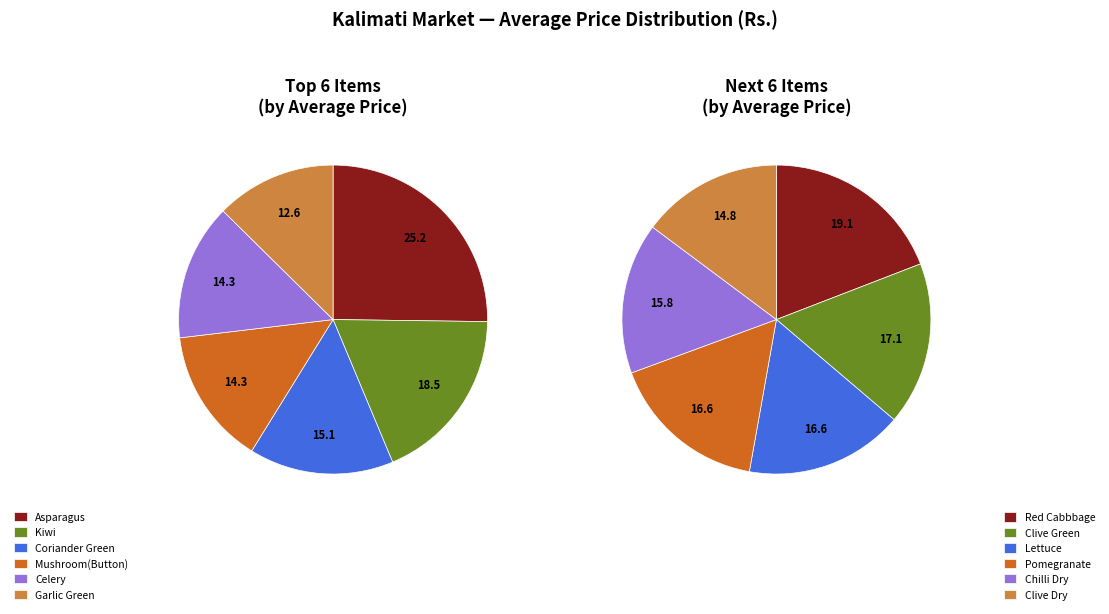

How many slices are in this pie chart?

12